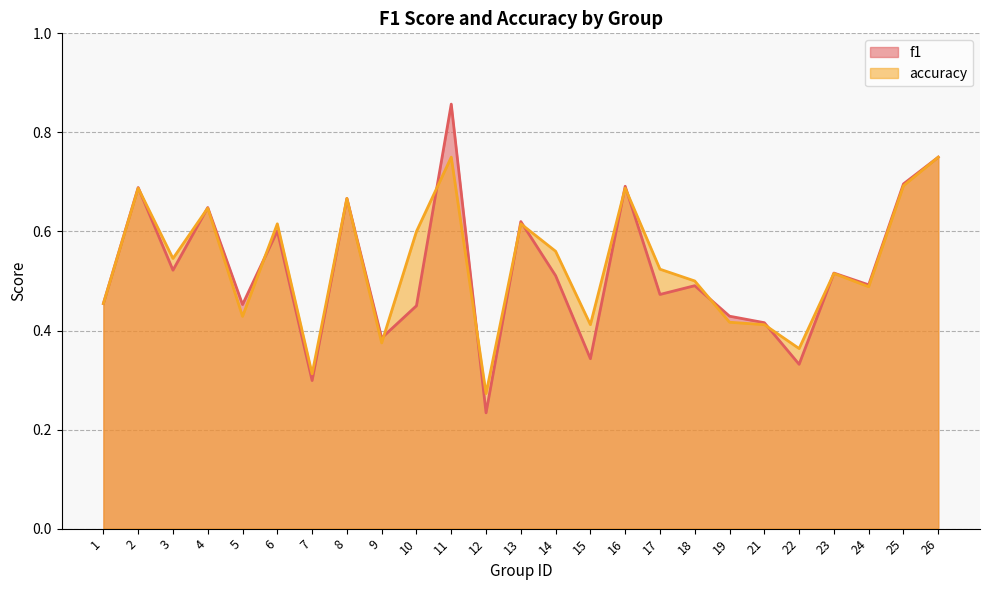

The accuracy series shows 0.8 at 11. True or false?

True